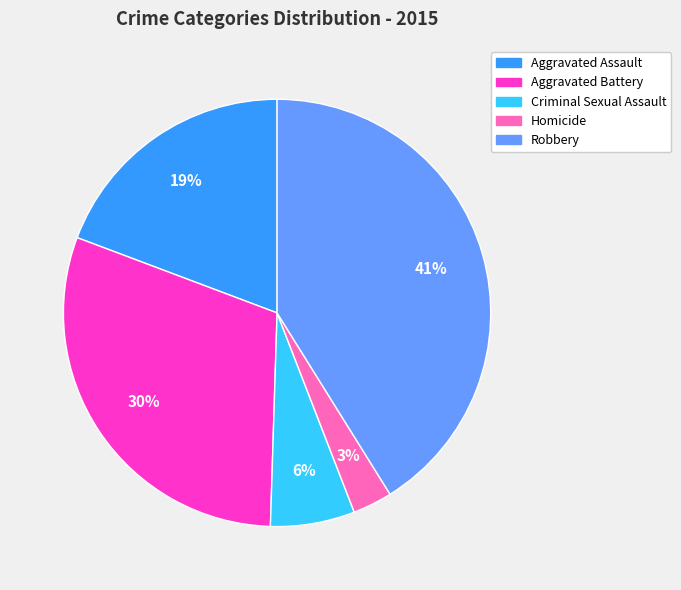

To the nearest percent, what is the difference between the Aggravated Assault and Criminal Sexual Assault slice percentages?

13%